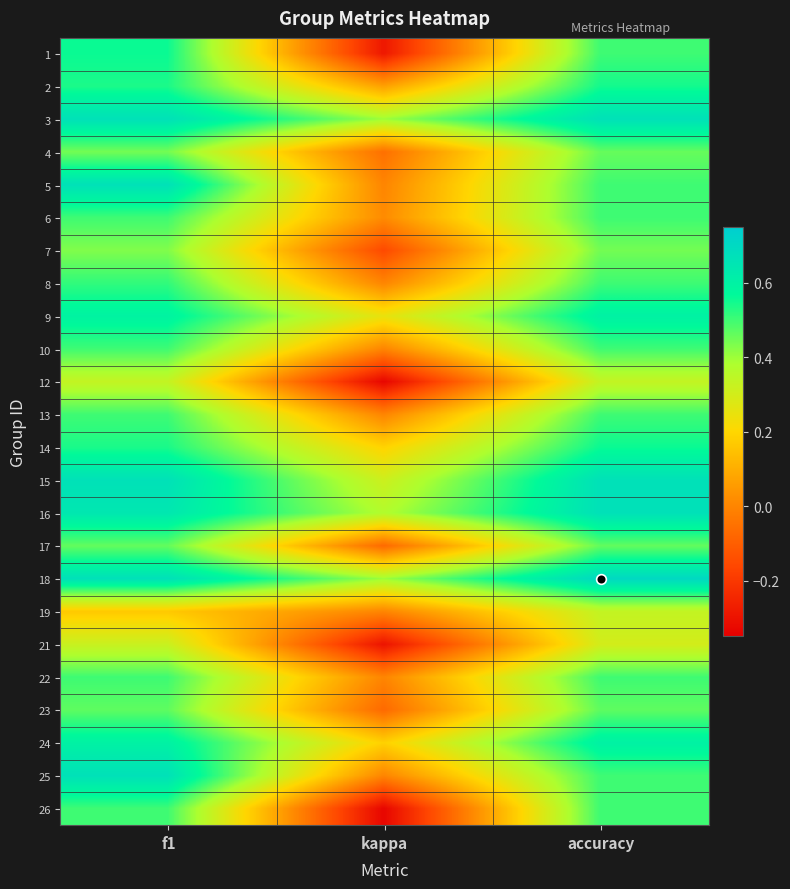

List the series in order of their peak value, highest first.

18, 3, 5, 15, 16, 25, 9, 24, 1, 14, 2, 8, 6, 10, 13, 22, 26, 23, 17, 4, 7, 12, 19, 21